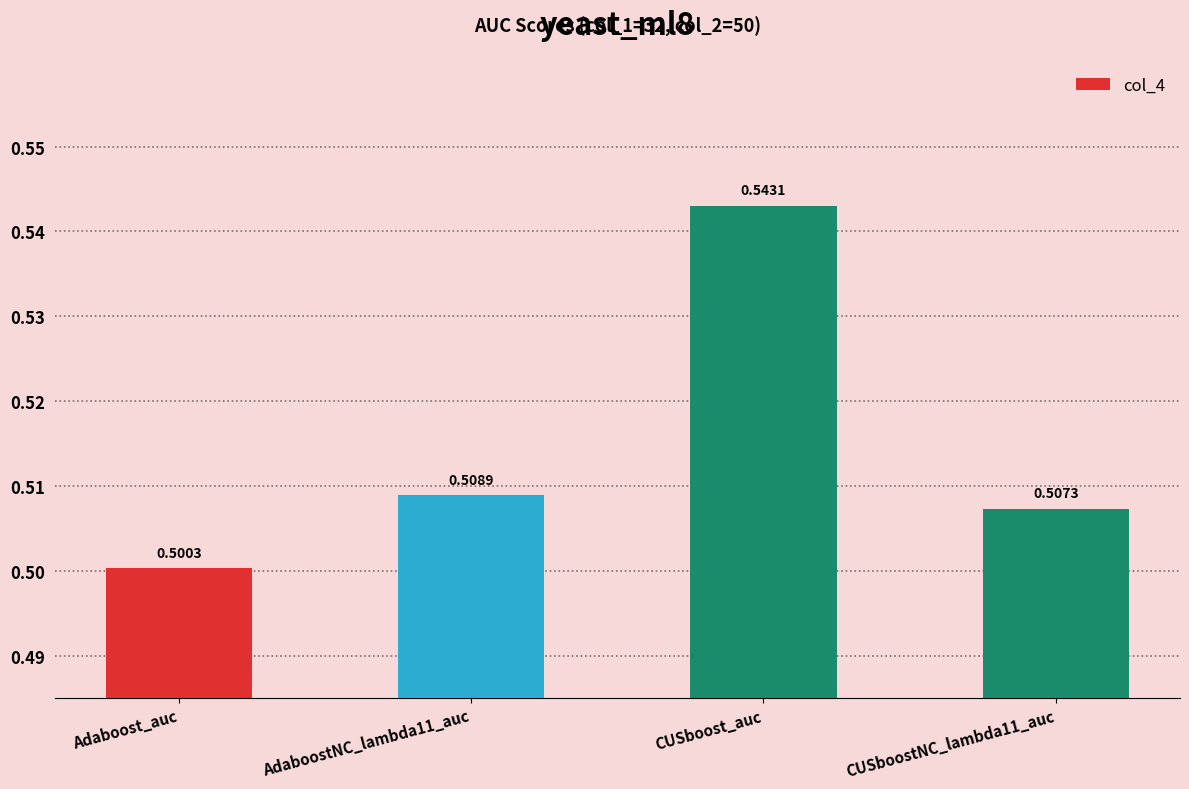

What position from the left is AdaboostNC_lambda11_auc?

2